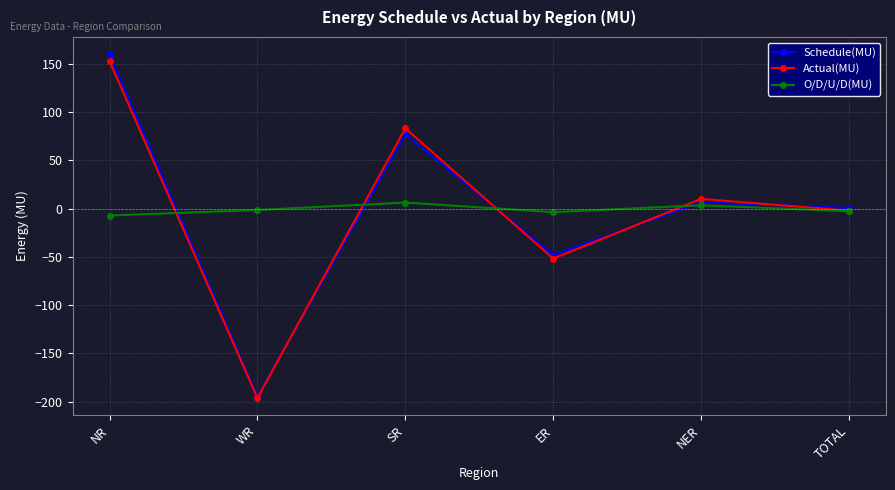

Which series changed the most between SR and TOTAL?

Actual(MU)